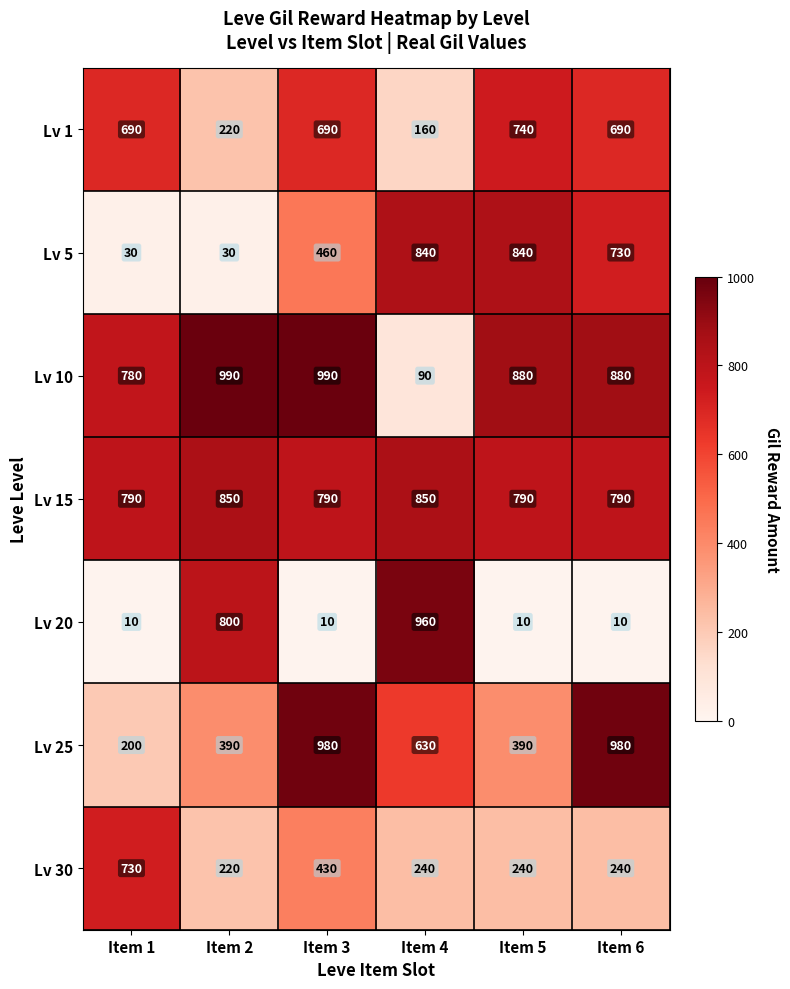

The value of Lv 30 at Item 4 is 368. True or false?

False